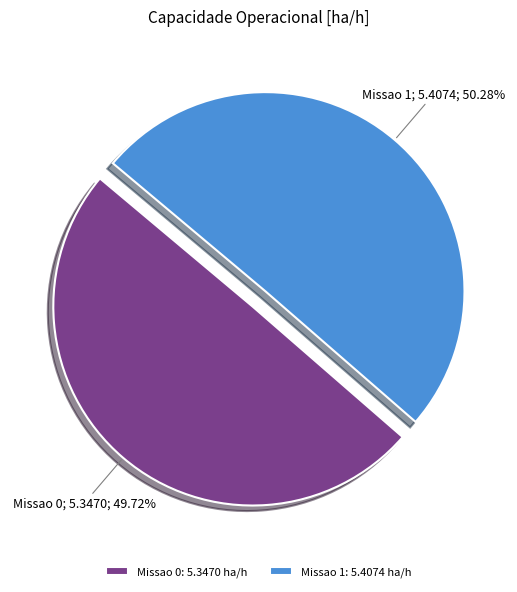

How many slices are in this pie chart?

2